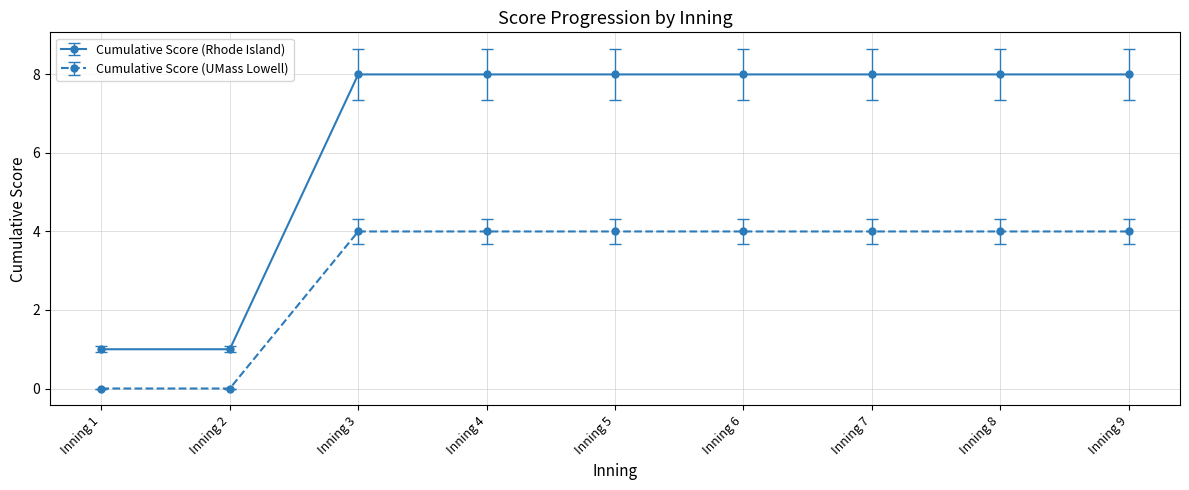

Which series has the largest range (max minus min)?

Cumulative Score (Rhode Island)